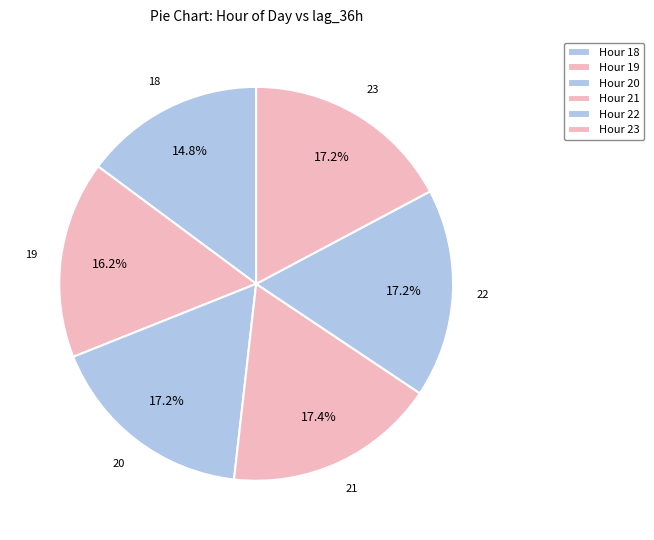

Count the number of slices in the pie.

6